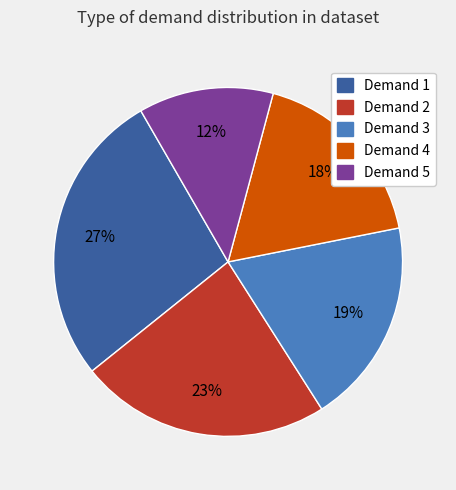

Count the number of slices in the pie.

5